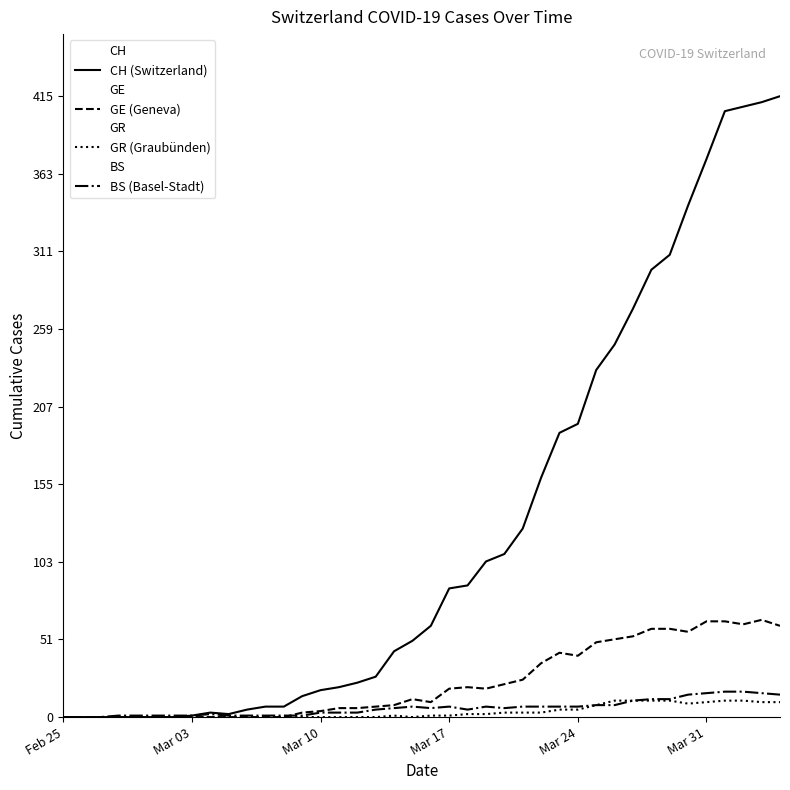

Reading left to right, what are all the values shown in this chart?

CH: 0	0	0	0	0	0	0	1	3	2	5	7	7	14	18	20	23	27	44	51	61	86	88	104	109	126	160	190	196	232	249	273	299	309	342	373	405	408	411	415
GE: 0	0	0	0	0	0	0	0	0	0	0	0	0	3	4	6	6	7	8	12	10	19	20	19	22	25	36	43	41	50	52	54	59	59	57	64	64	62	65	61
GR: 0	0	0	0	0	0	0	0	0	0	0	0	0	0	0	0	0	0	1	0	1	1	2	2	3	3	3	5	5	8	11	11	11	11	9	10	11	11	10	10
BS: 0	0	0	1	1	1	1	1	2	1	1	1	1	1	3	3	3	5	6	7	6	7	5	7	6	7	7	7	7	8	8	11	12	12	15	16	17	17	16	15